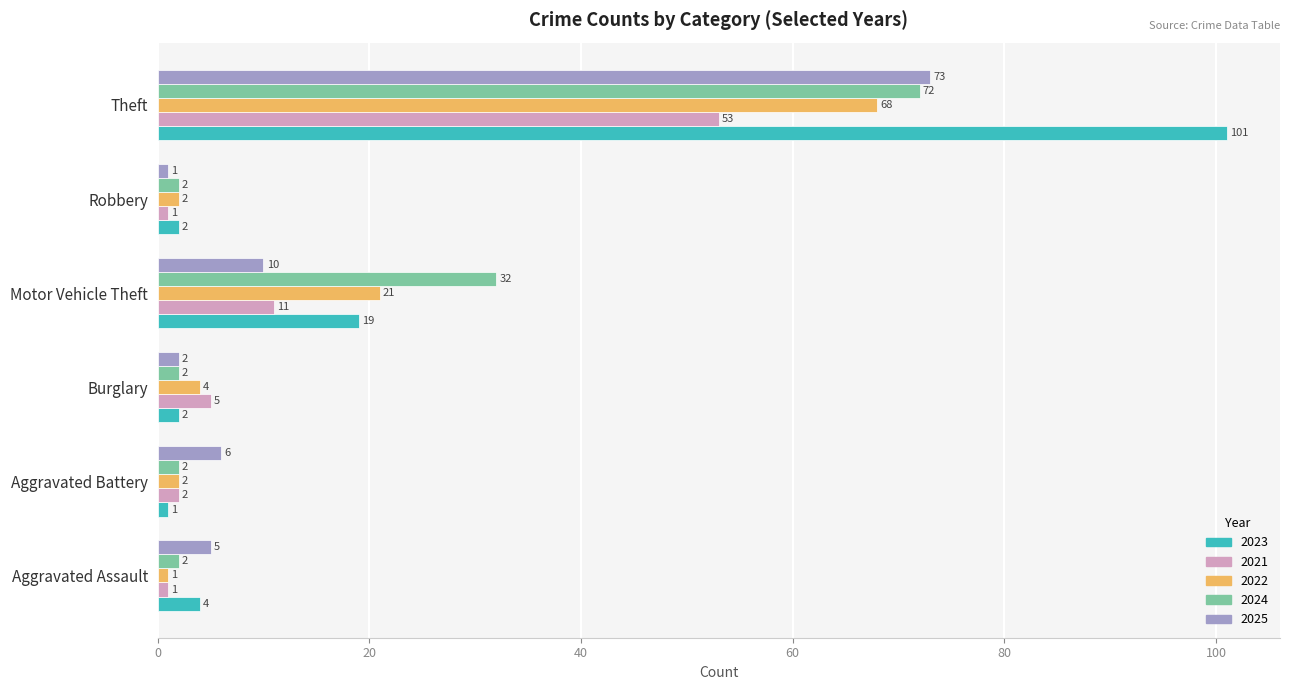

At how many categories does at least one series exceed 31?

2